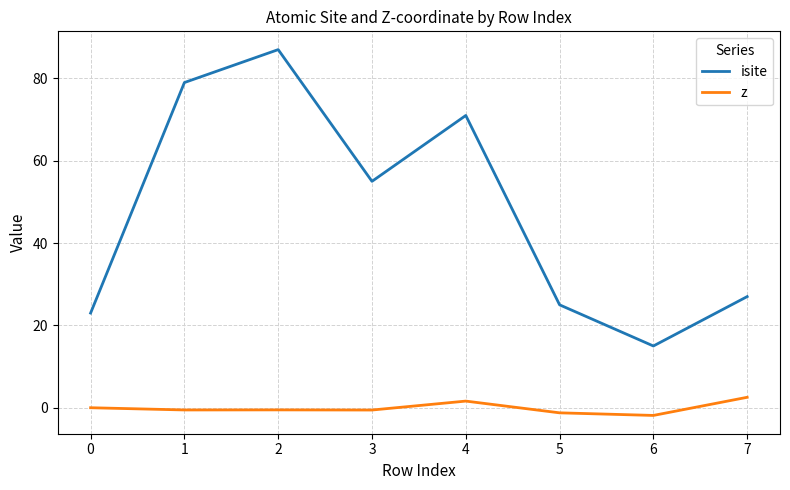

How many lines are shown in the chart?

2